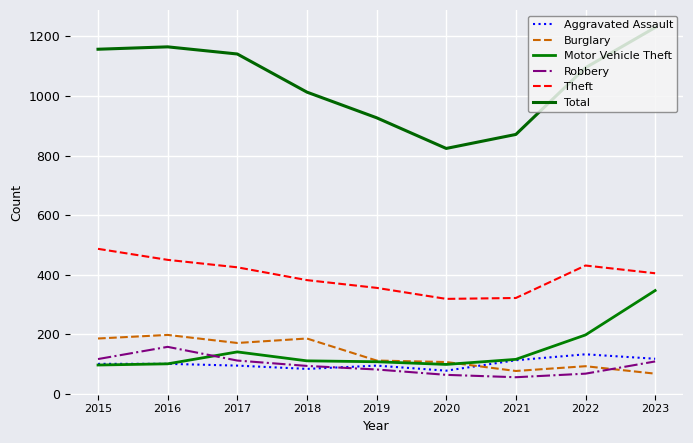

Rank the series at 2022 from highest to lowest value.

Total, Theft, Motor Vehicle Theft, Aggravated Assault, Burglary, Robbery